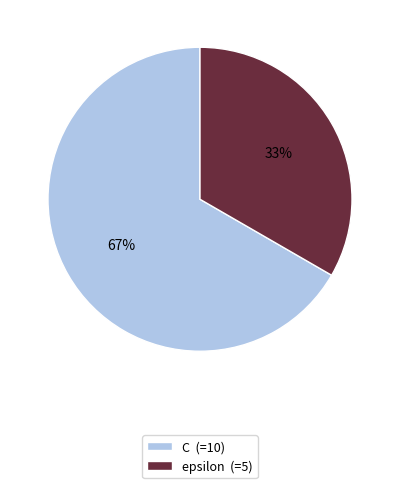

Between C and epsilon, which is larger?

C